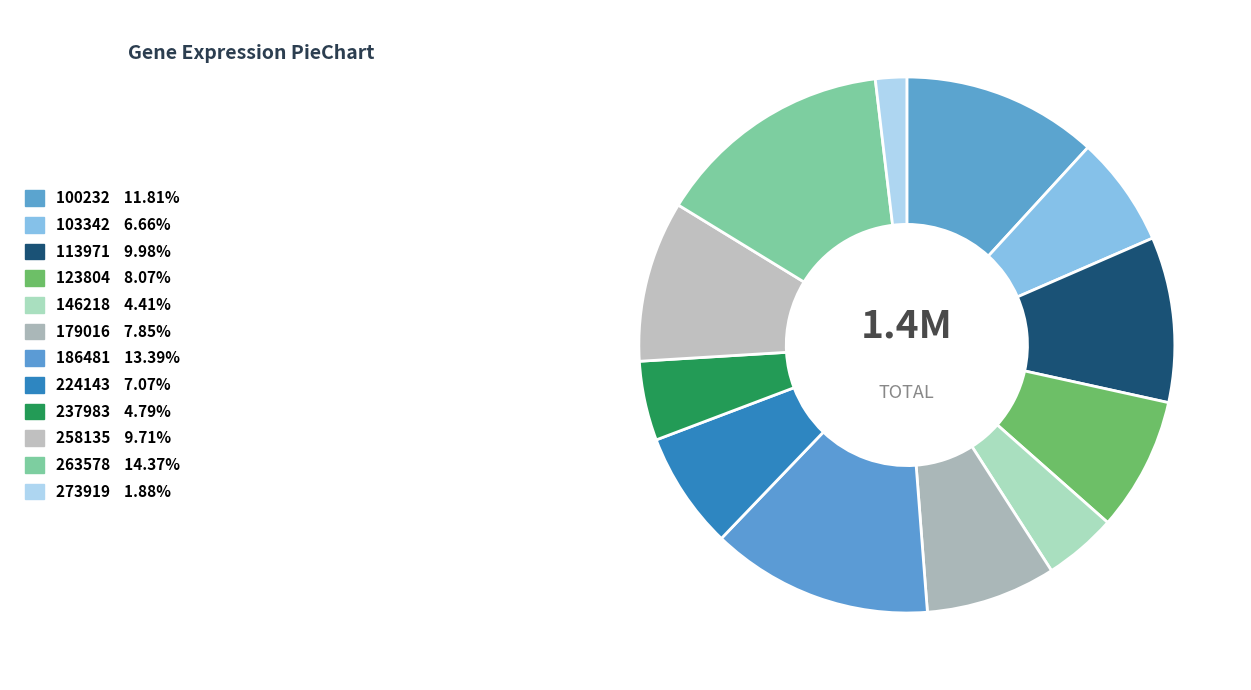

Which slice is the smallest?

273919